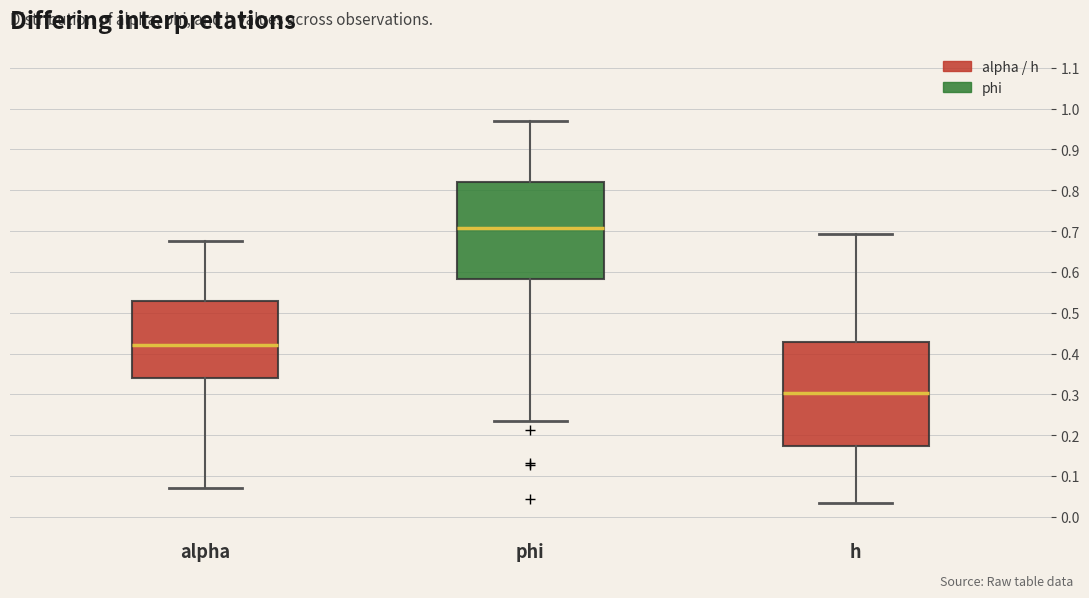

Reading left to right, transcribe this box plot: for each box, give where its median line is, the range the box spans, and where its two whiskers end, as read against the y-axis. The values are not printed on the chart, so give them approximately, as read against the axis.

alpha: median 0.42, box 0.34 to 0.53, whiskers 0.07 to 0.68
phi: median 0.71, box 0.58 to 0.82, whiskers 0.23 to 0.97
h: median 0.30, box 0.17 to 0.43, whiskers 0.03 to 0.69